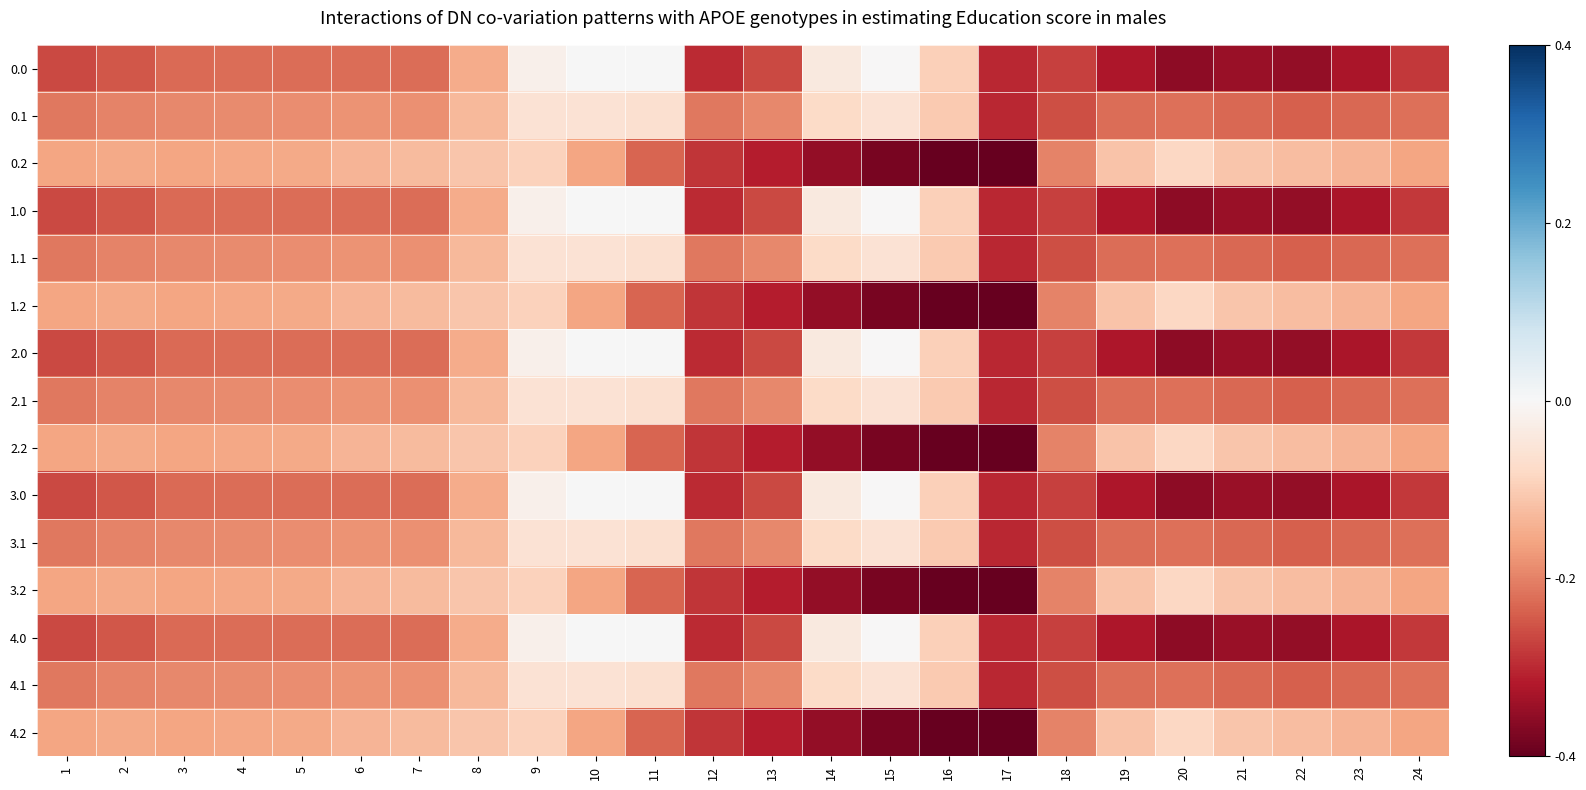

At 17, list the series in order from smallest to largest.

0.2, 1.2, 2.2, 3.2, 4.2, 0.1, 1.1, 2.1, 3.1, 4.1, 0.0, 1.0, 2.0, 3.0, 4.0